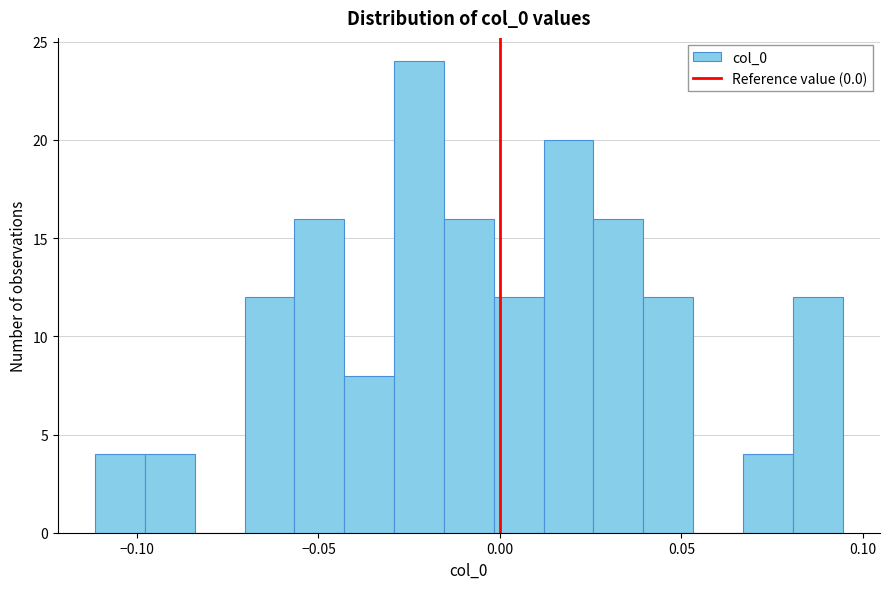

Read against the x-axis, roughly where is the centre of the tallest bar?

-0.020